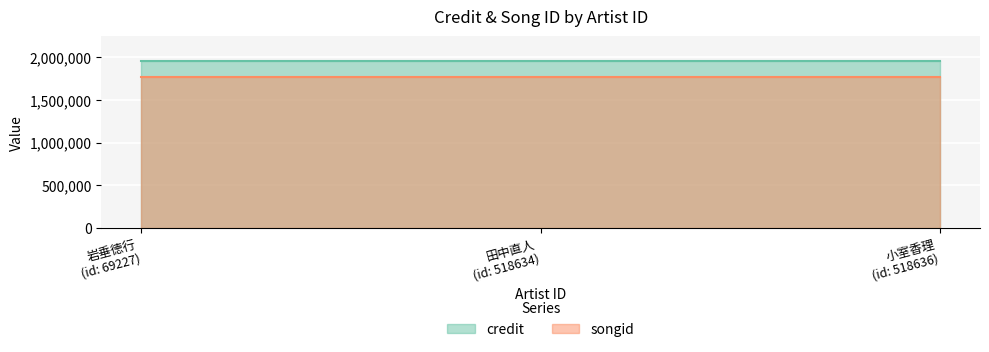

How many data points does each series have?

3